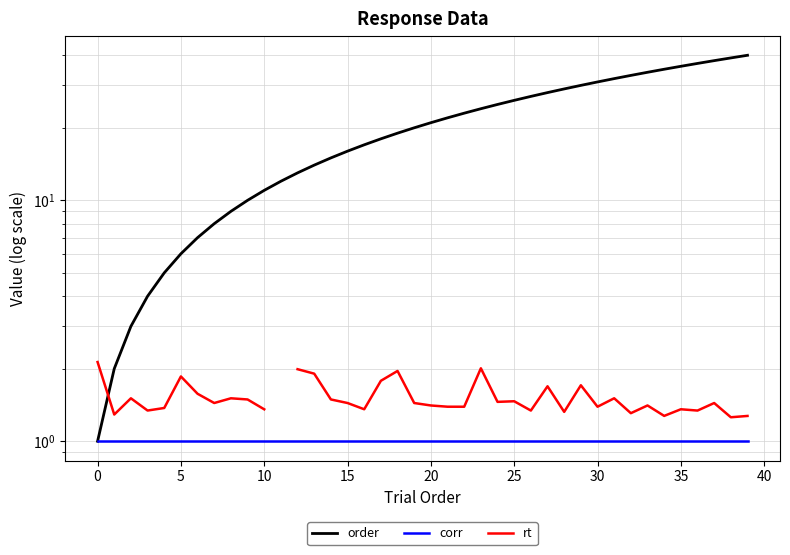

At how many categories does at least one series exceed 14?

26